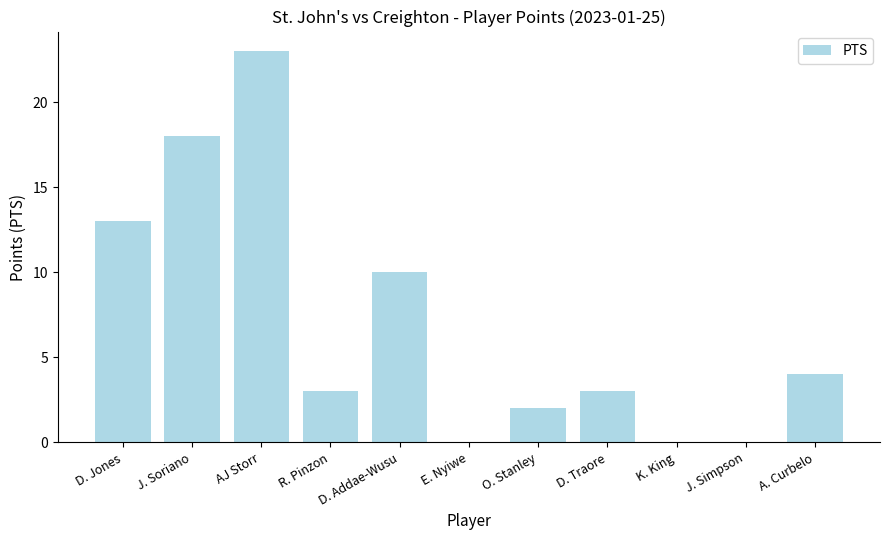

Which label corresponds to the largest value in the chart?

AJ Storr